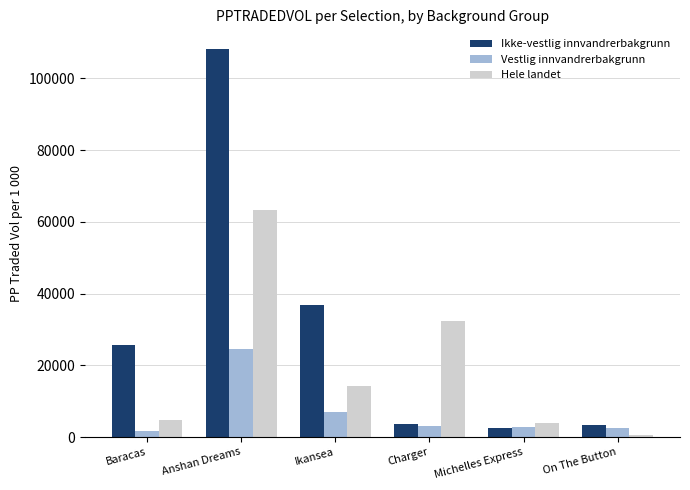

Which series has the largest total across all categories?

Ikke-vestlig innvandrerbakgrunn